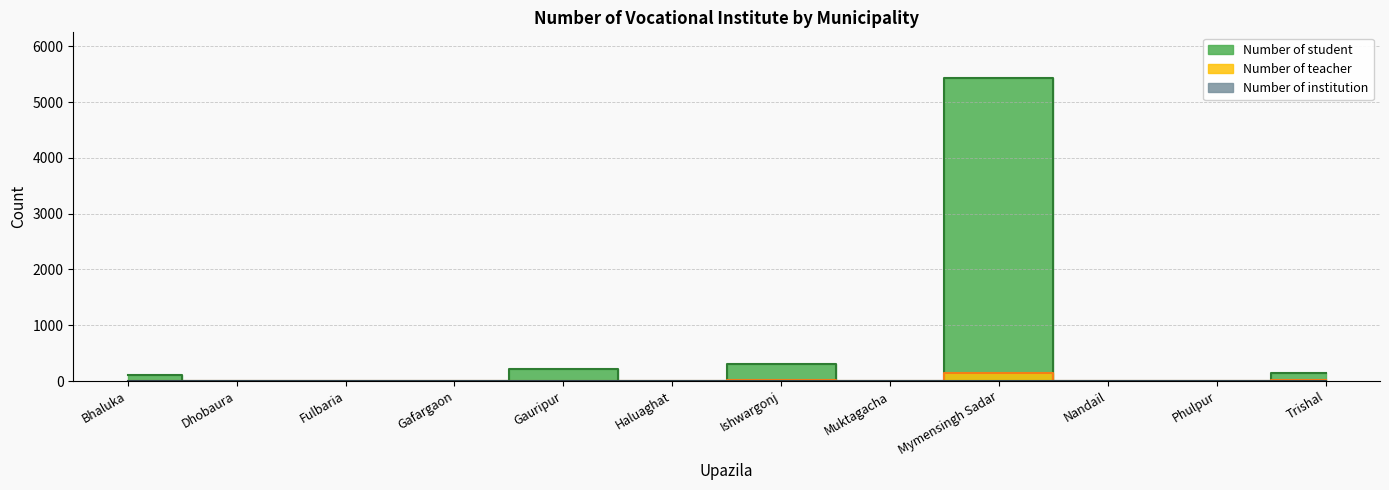

How many values in the Number of student series exceed 0?

5